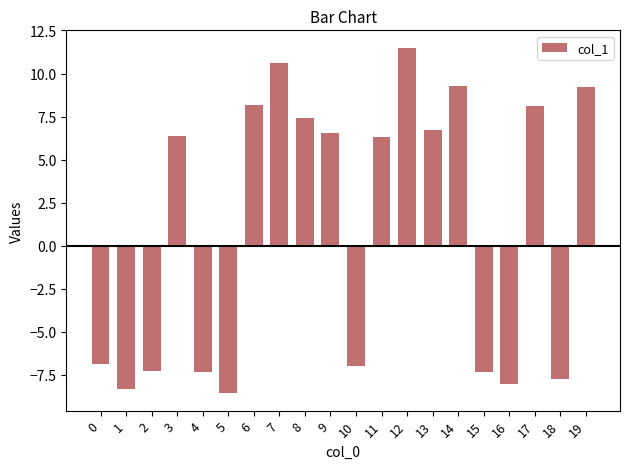

How many negative values are there?

9